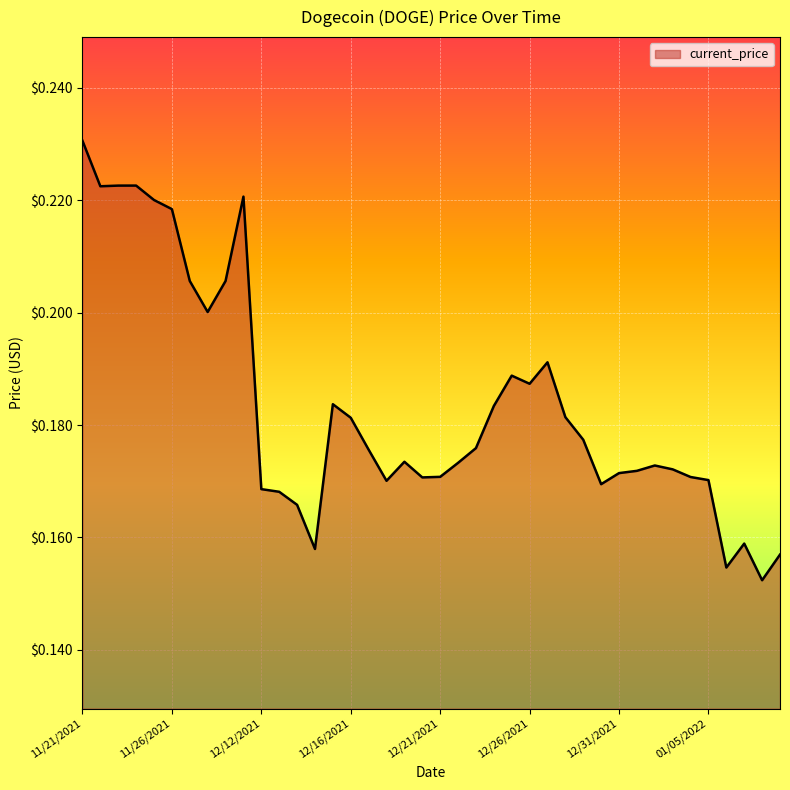

At which category does the chart reach its peak across all series?

11/21/2021